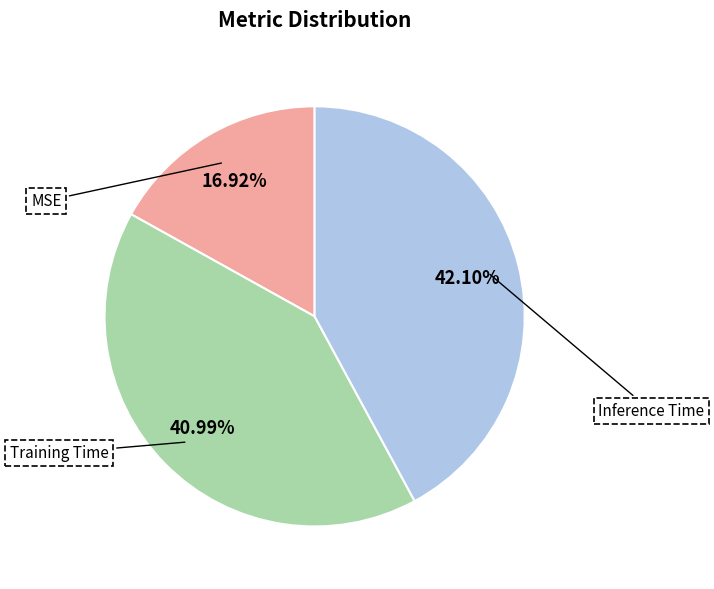

Count the number of slices in the pie.

3